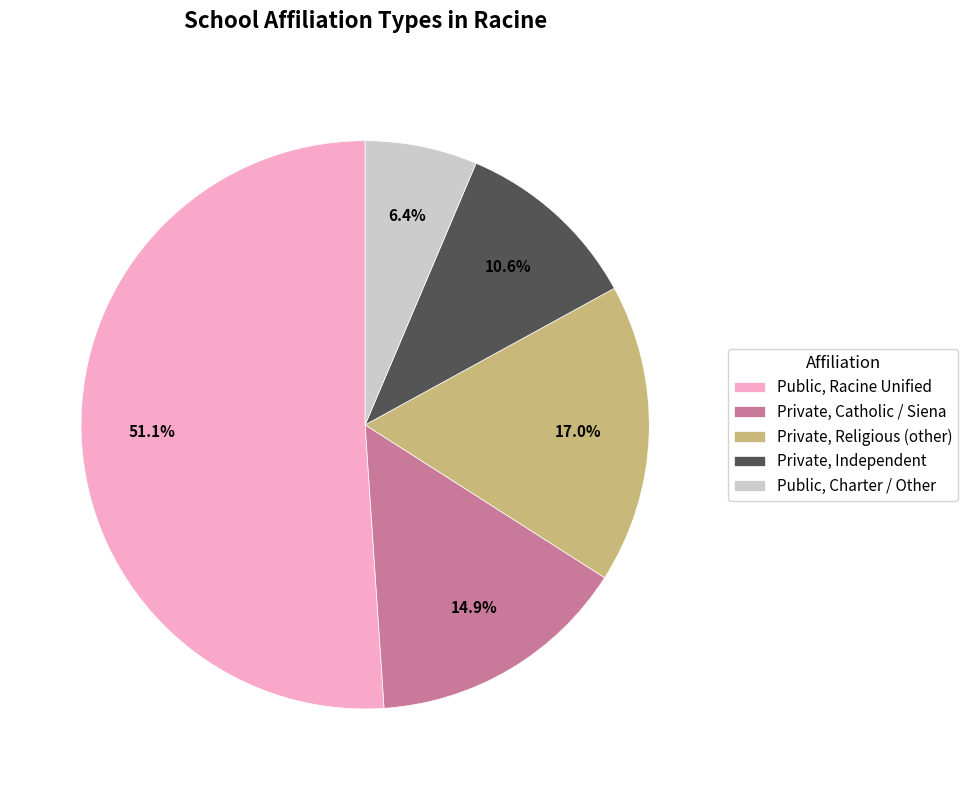

Does Private, Religious (other) represent more than half of the total?

No